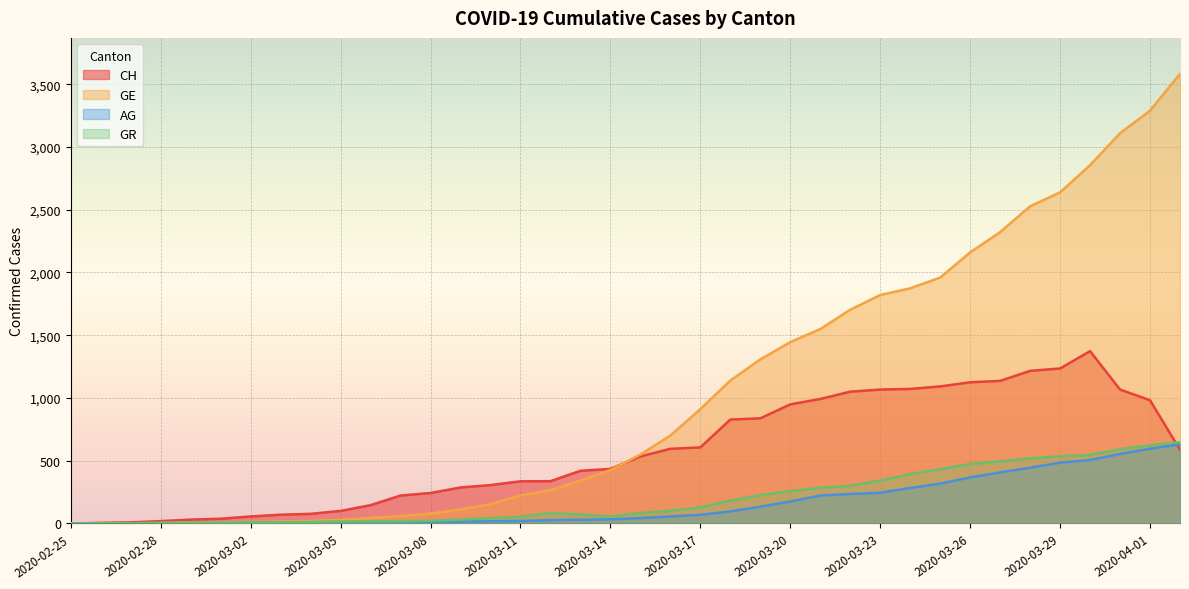

True or false: AG and GE intersect in this chart.

False